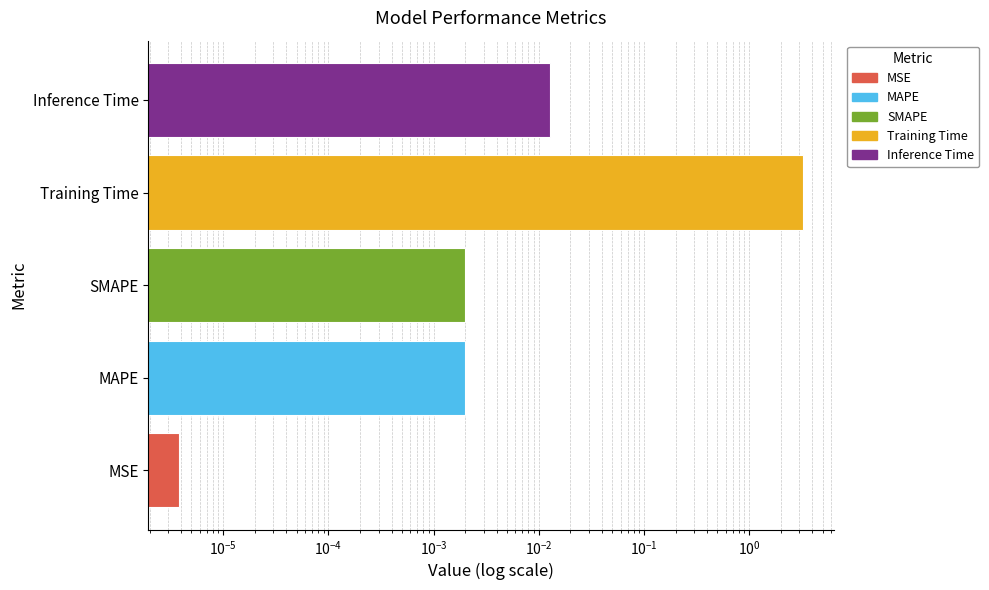

How many bars are there in total?

5